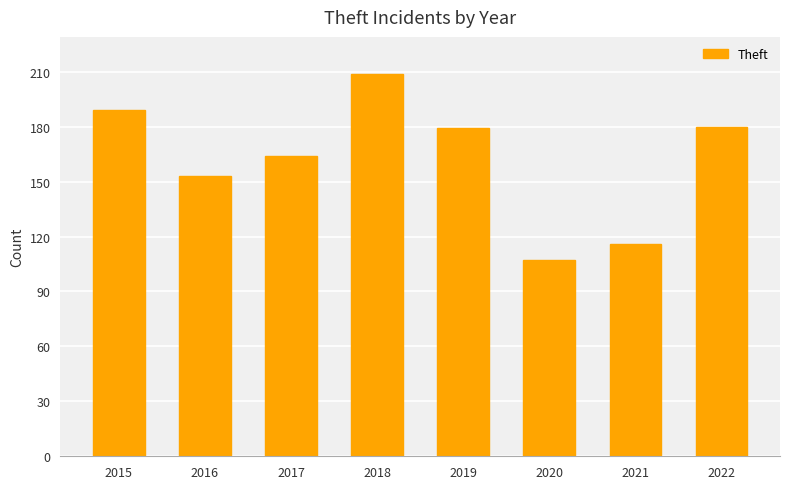

What is the difference between the values at 2016 and 2018?

56